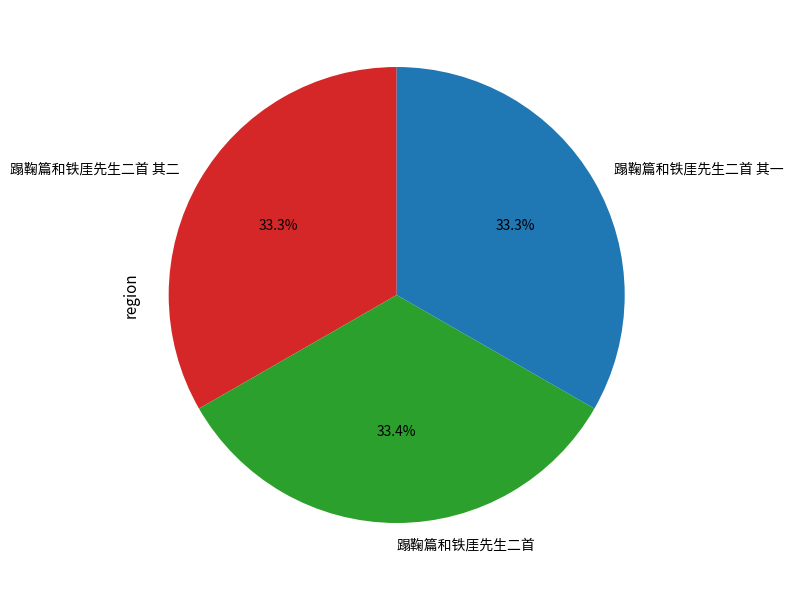

What is the ratio of the value at 蹋鞠篇和铁厓先生二首 其二 to the value at 蹋鞠篇和铁厓先生二首?

1.0